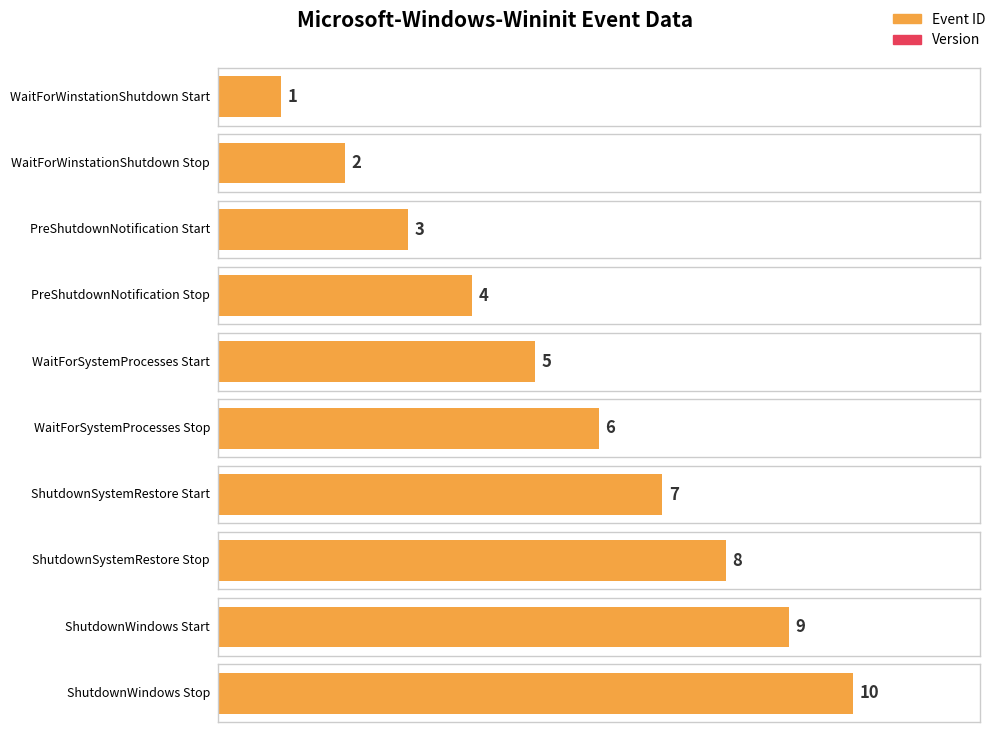

What are all the series names shown in the legend?

Event ID, Version